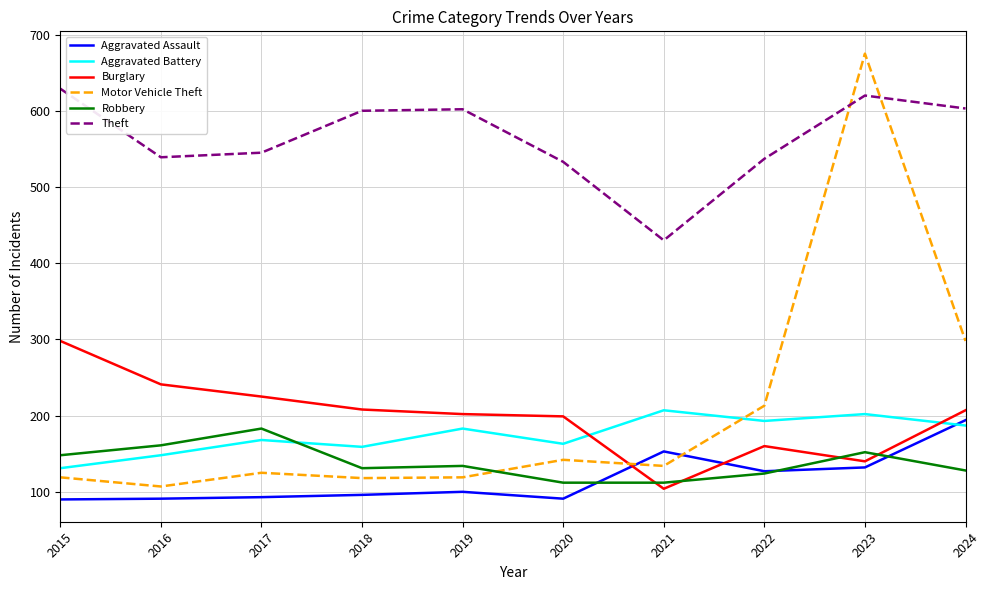

What is the difference between the Theft values at 2022 and 2018?

63